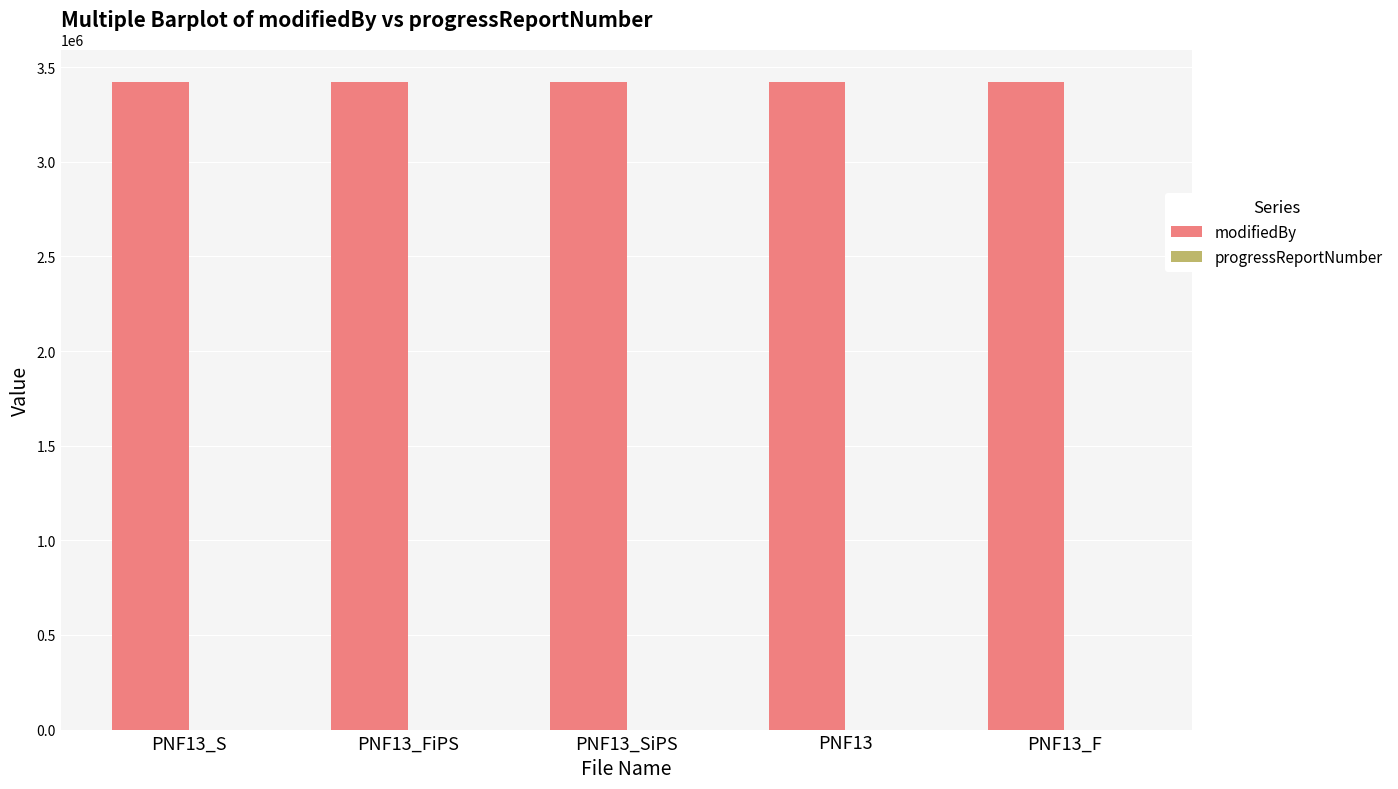

The value of modifiedBy at PNF13 is 1938139. True or false?

False